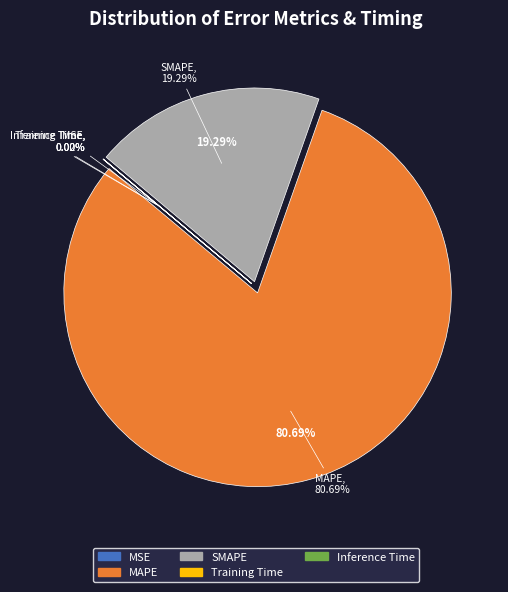

How many slices are in this pie chart?

5